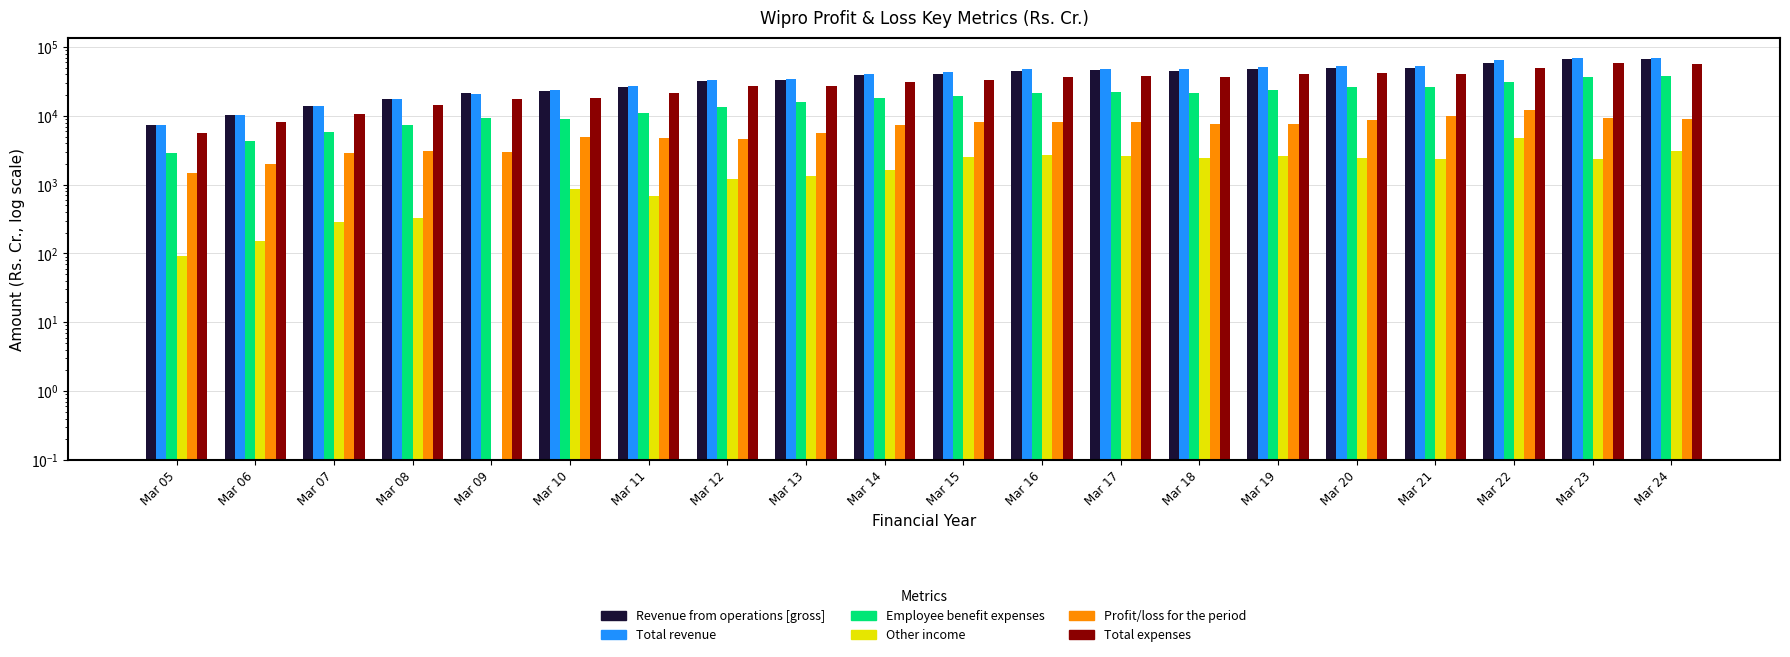

At which label is Profit/loss for the period closest to 6815?

Mar 14